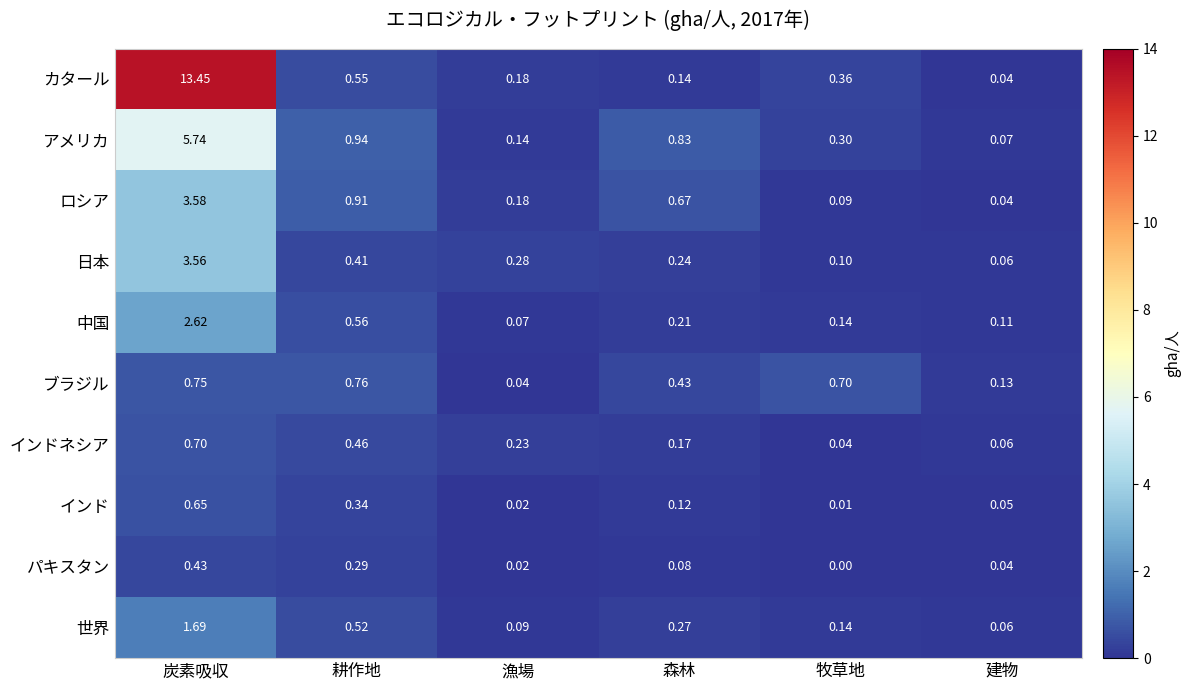

At which category does the chart reach its peak across all series?

炭素吸収